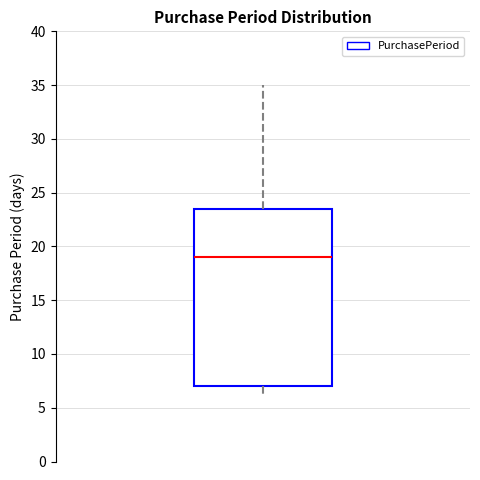

Read this box plot against the y-axis: the position of the median line, the range covered by the box, and the ends of both whiskers. The values are not printed on the chart, so give them approximately, as read against the axis.

median 19.0, box 7.0 to 23.5, whiskers 6.0 to 35.0